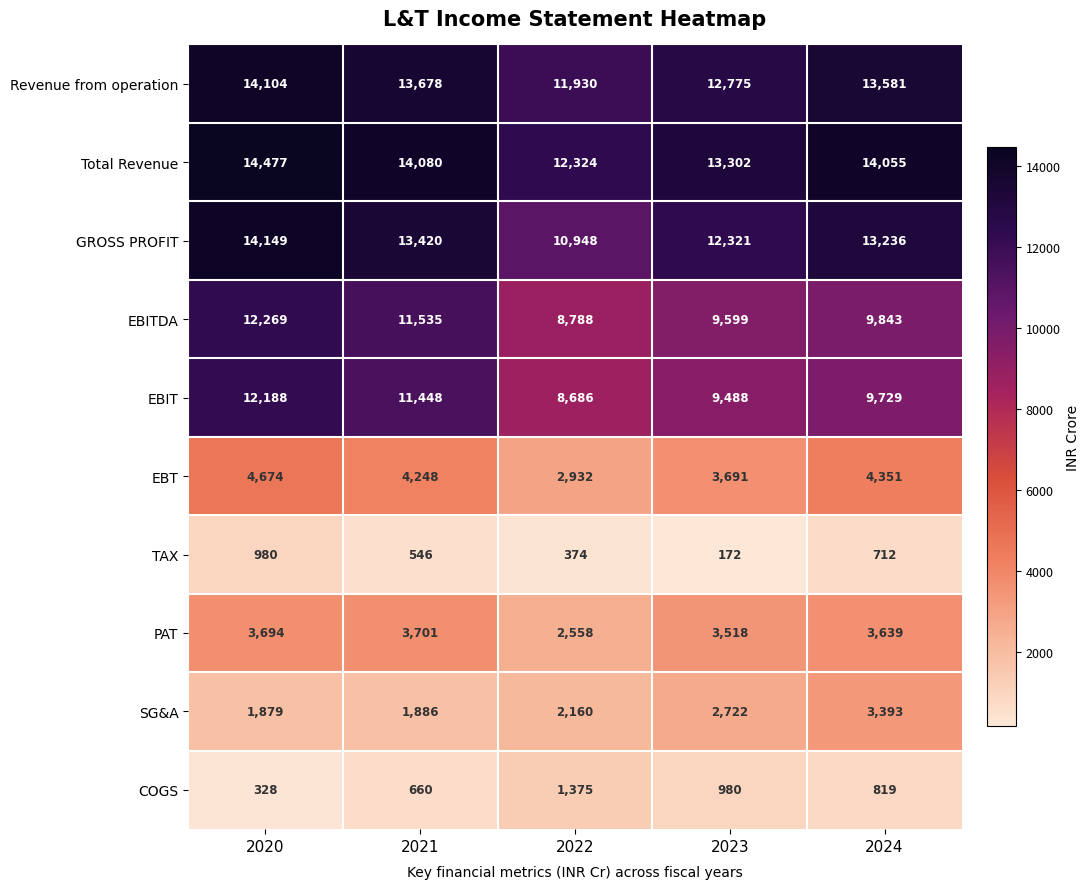

Rank the series by their maximum value, from lowest to highest.

TAX, COGS, SG&A, PAT, EBT, EBIT, EBITDA, Revenue from operation, GROSS PROFIT, Total Revenue